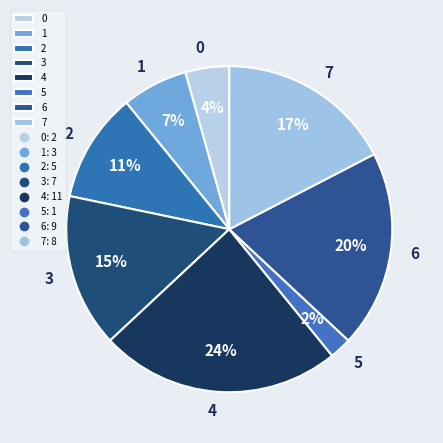

To the nearest percent, what portion does 0 represent?

4%